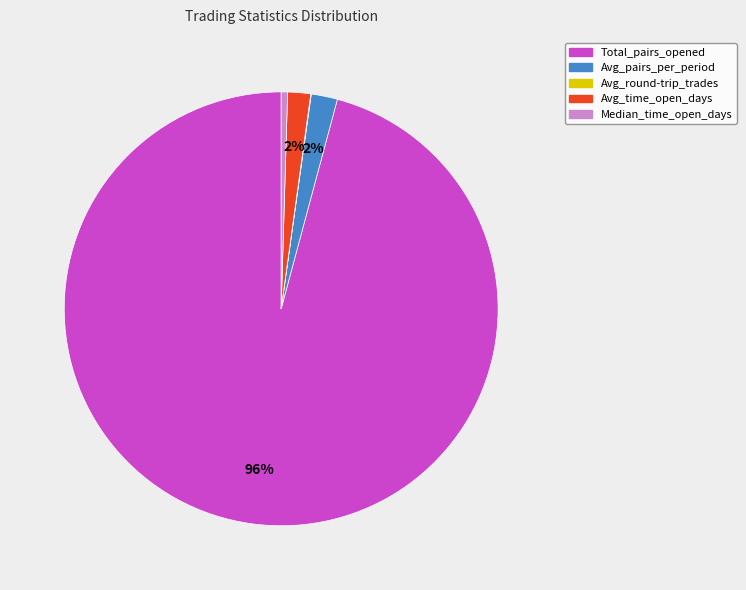

Is the sum of Avg_time_open_days and Avg_pairs_per_period greater than half?

No